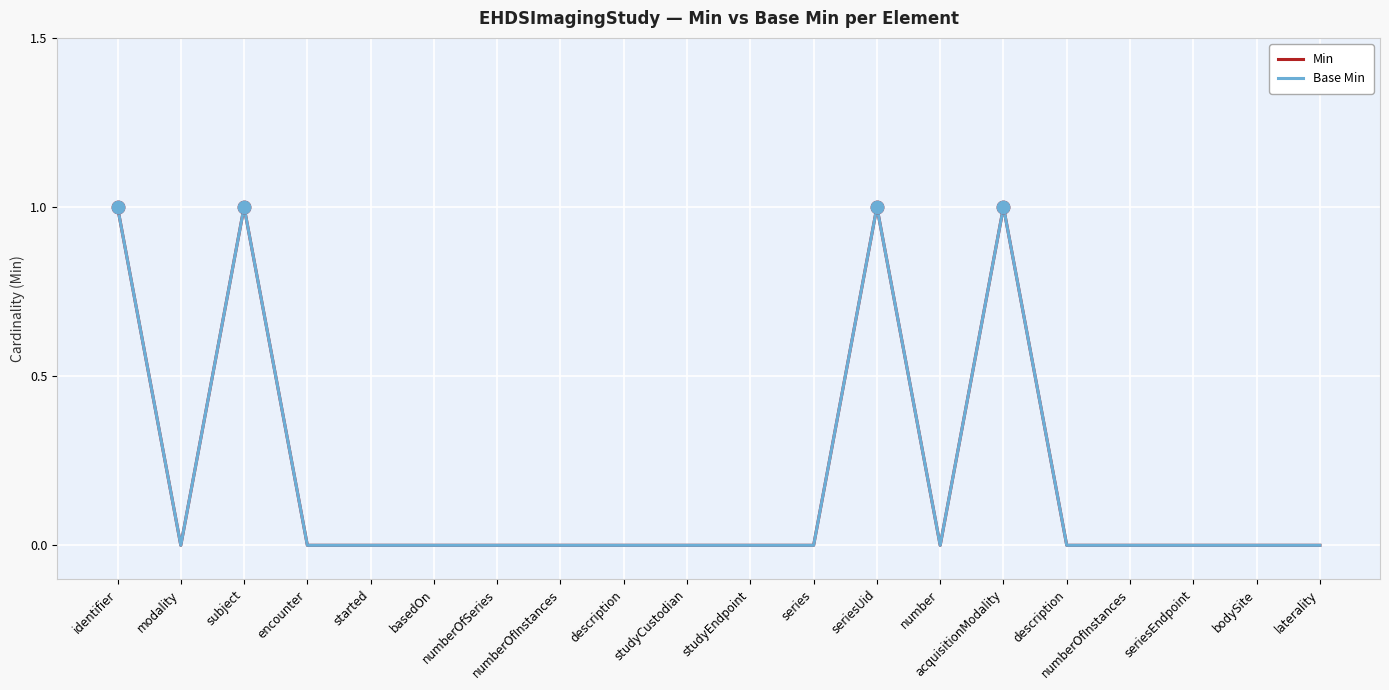

Does the chart have visible grid lines?

Yes